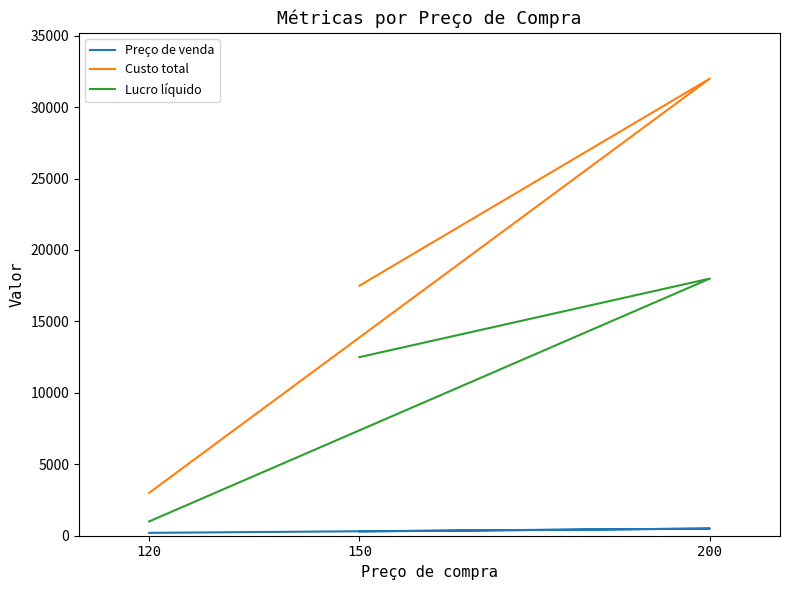

The value of Preço de venda at 200 is 686. True or false?

False